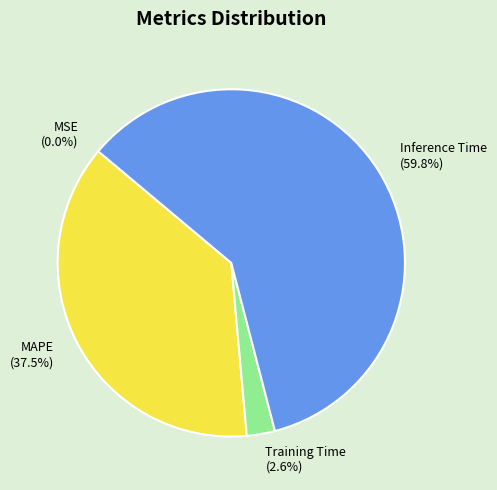

What is the majority slice?

Inference Time